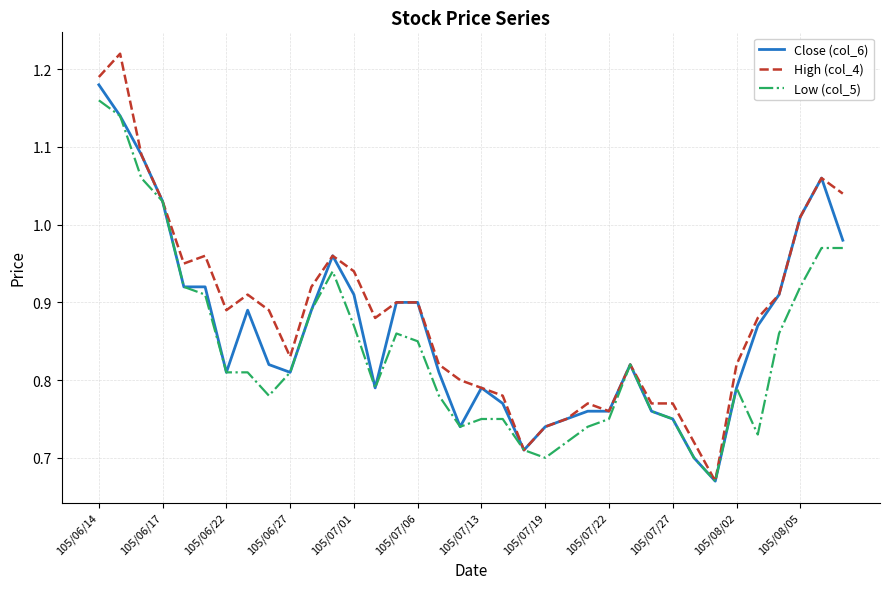

Which series has the widest spread of values?

High (col_4)